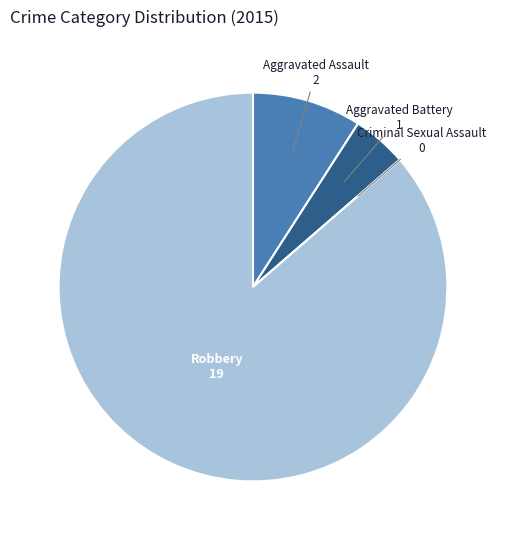

Combined, do Aggravated Battery and Robbery account for over 50%?

Yes